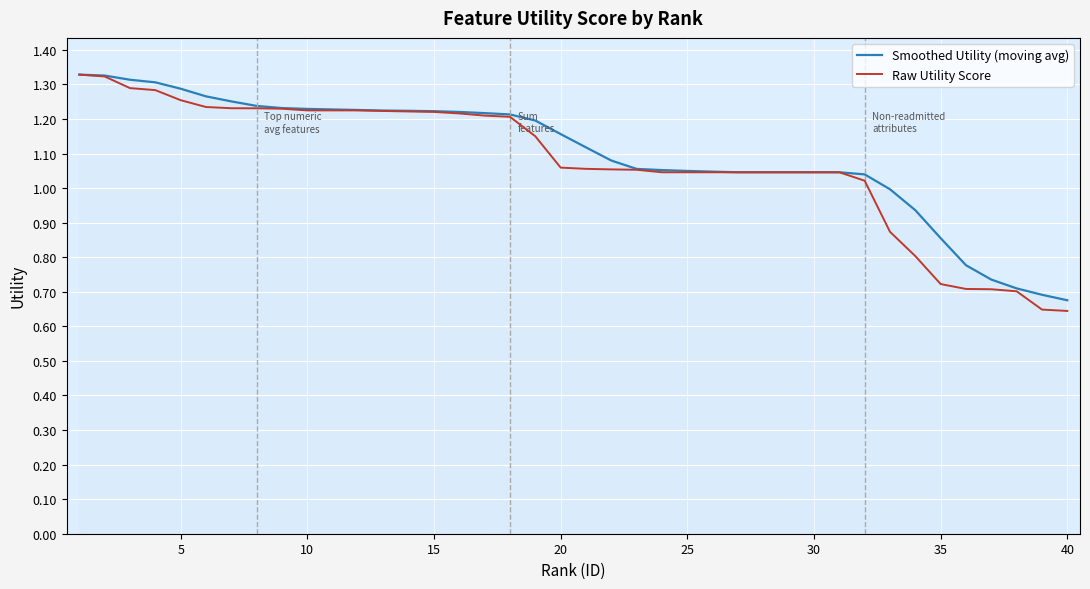

How many lines are shown in the chart?

2